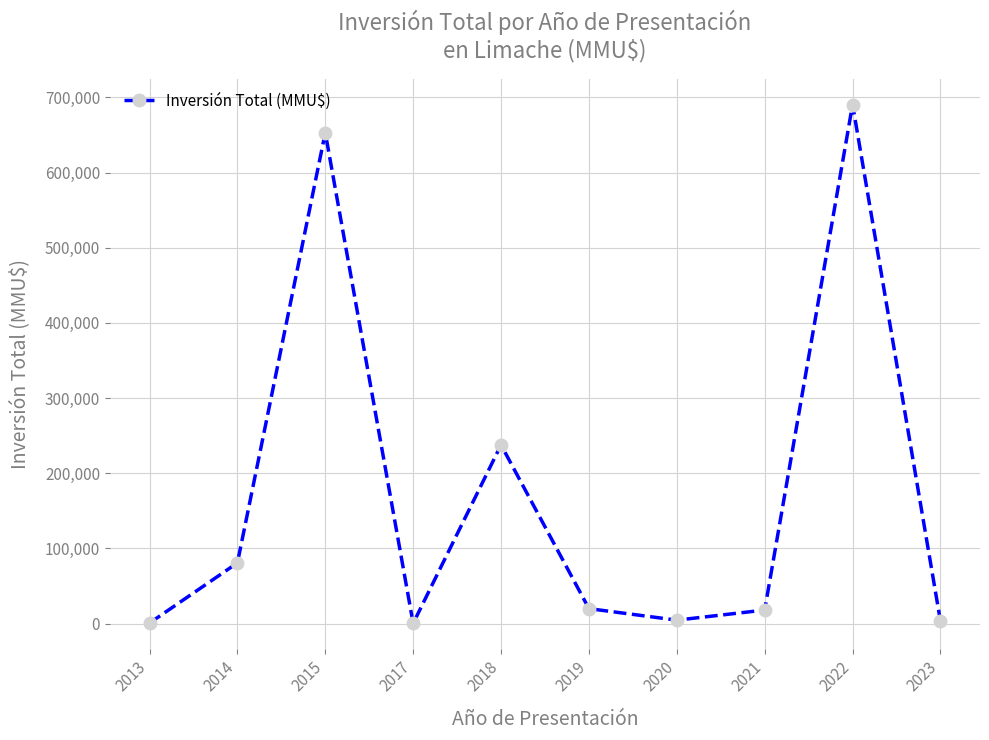

How many lines are shown in the chart?

1